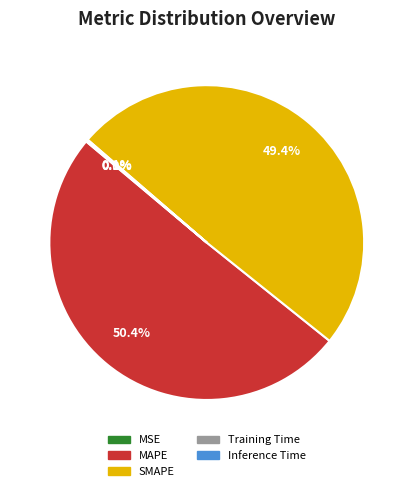

How much of the chart is everything except SMAPE?

50.6%